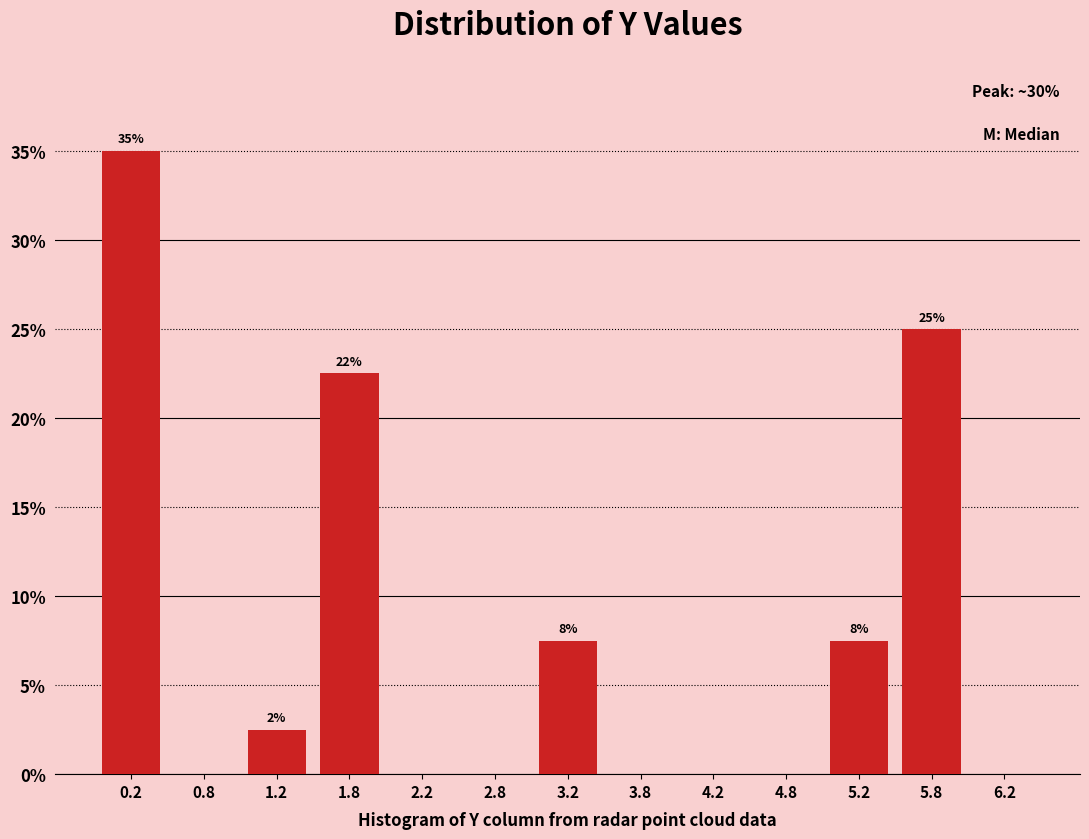

Over which range of the x-axis is the bar tallest?

0.0 to 0.5